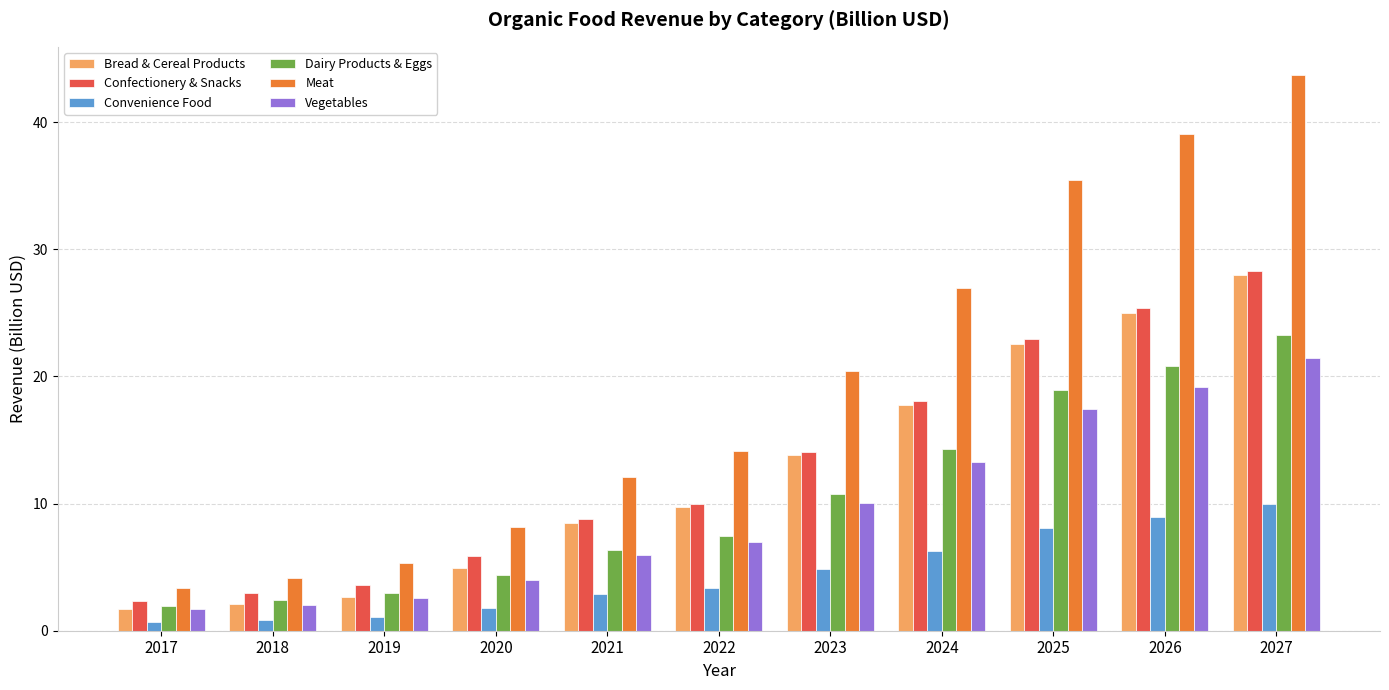

Which series has the largest total across all categories?

Meat